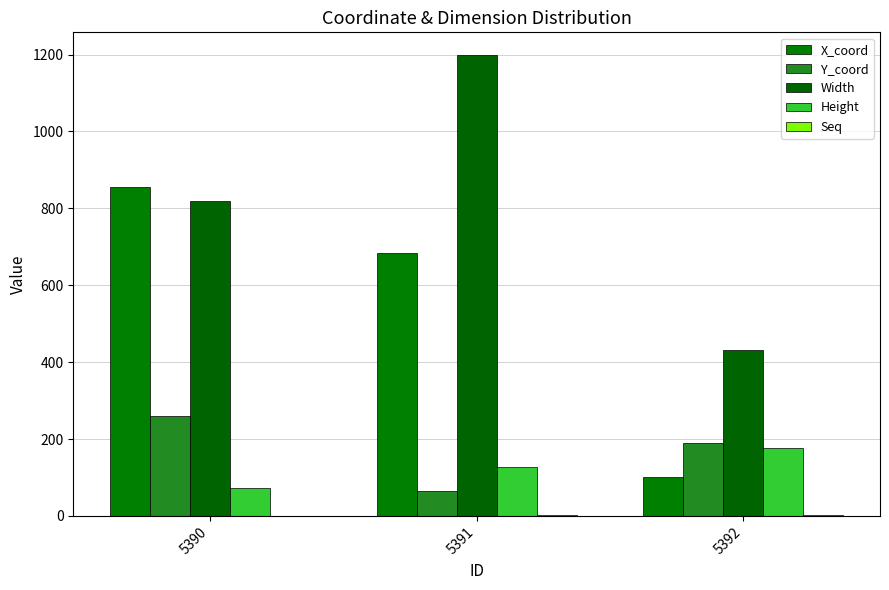

How many groups of bars are there?

3